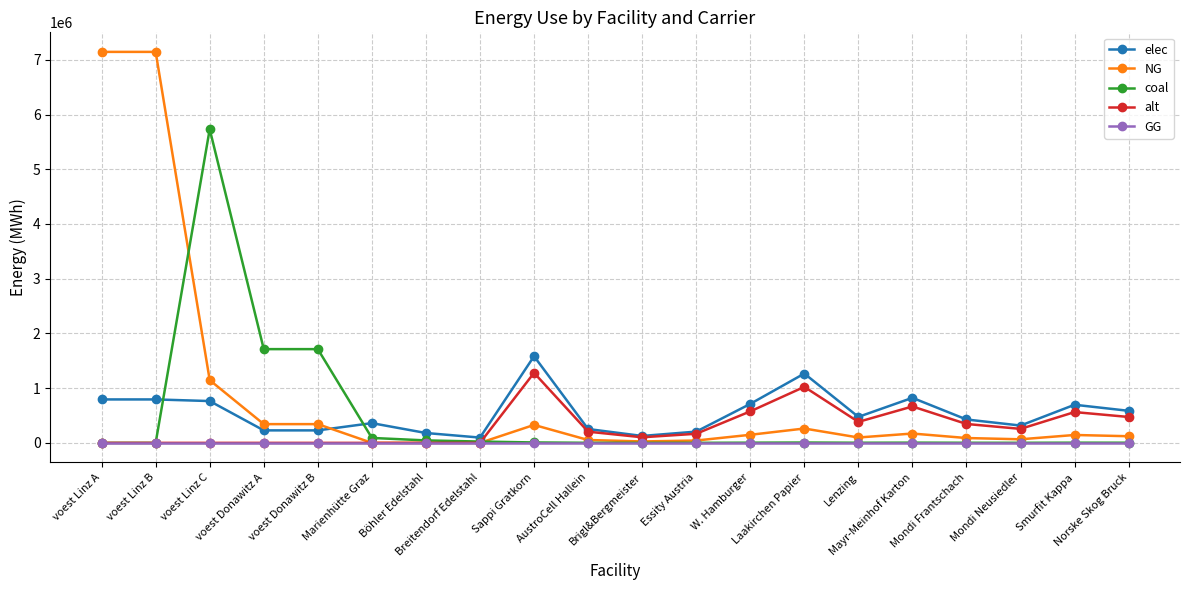

At how many categories does at least one series exceed 5143358?

3